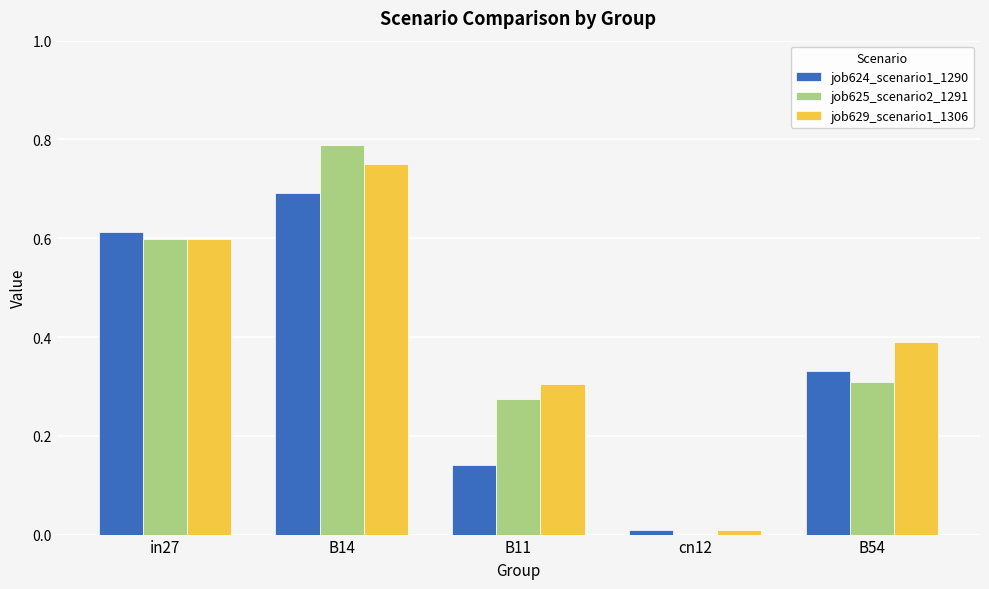

Which series has the largest total across all categories?

job629_scenario1_1306